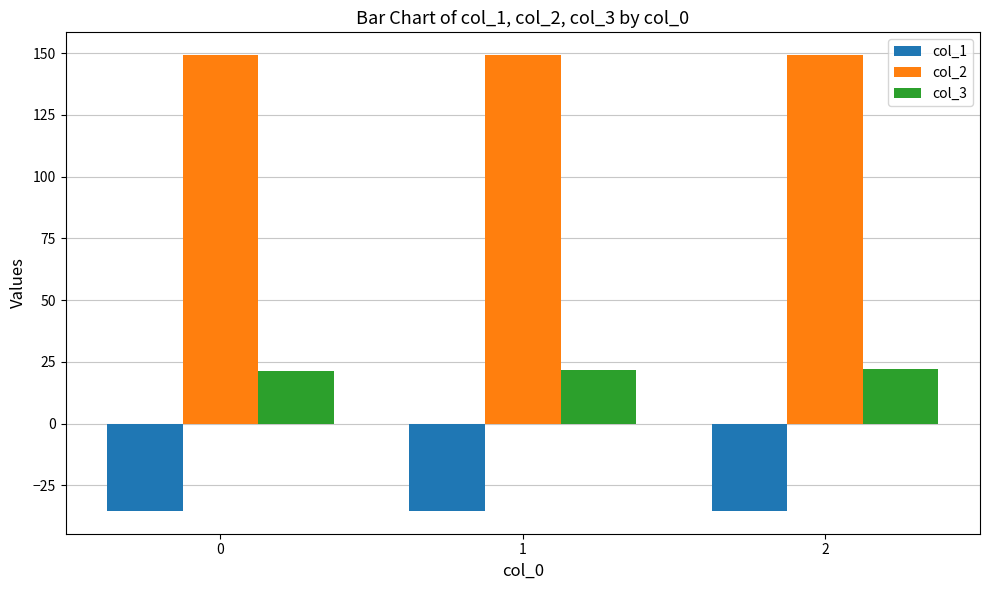

What is the sum of all col_1 values?

-106.1